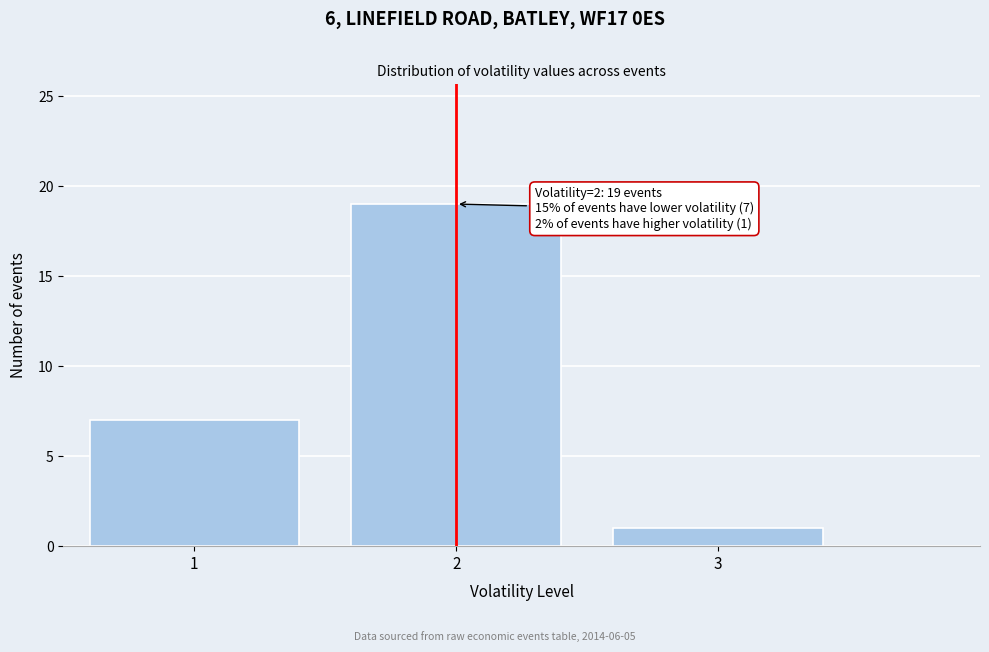

Reading left to right, what are all the values shown in this chart?

1=7	2=19	3=1